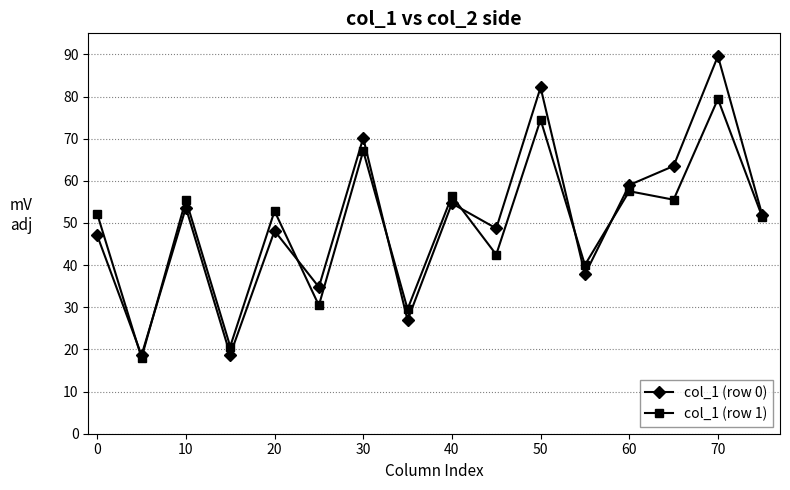

What is the lowest value of the col_1 (row 0) series?

18.6